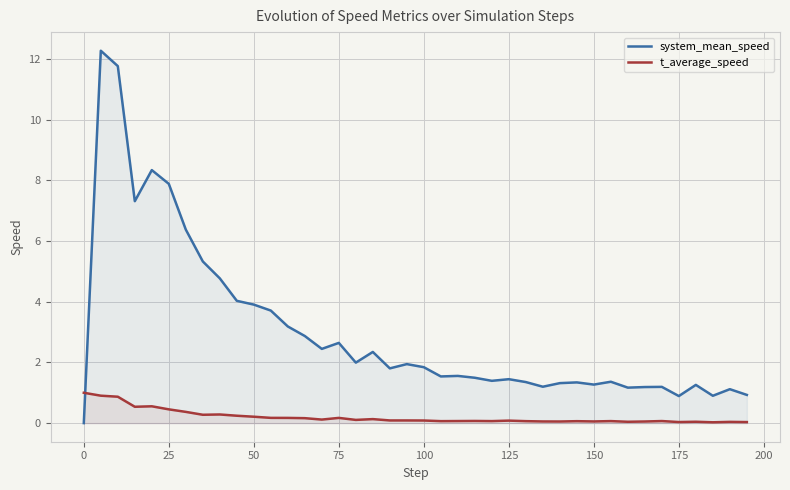

The value of t_average_speed at 50 is 1.0. True or false?

False